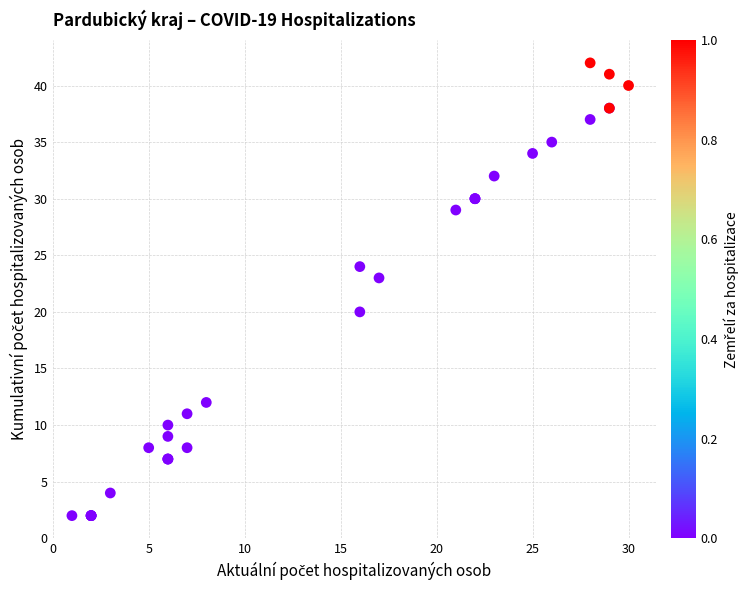

What Y value in the scatter plot is closest to 22?

23